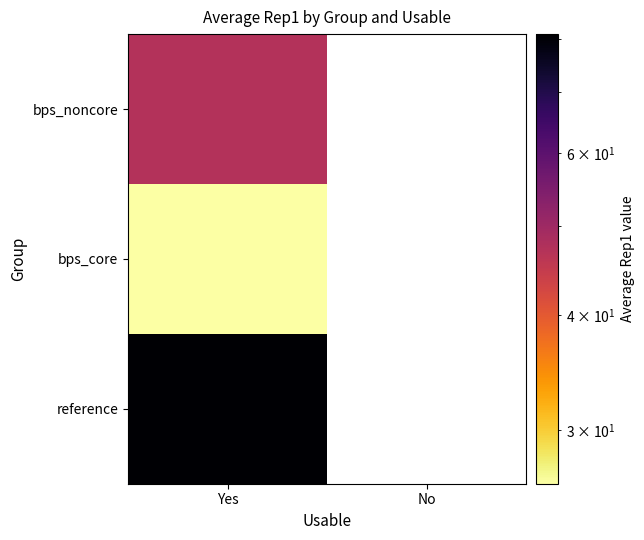

At which label does bps_noncore reach its peak?

Yes